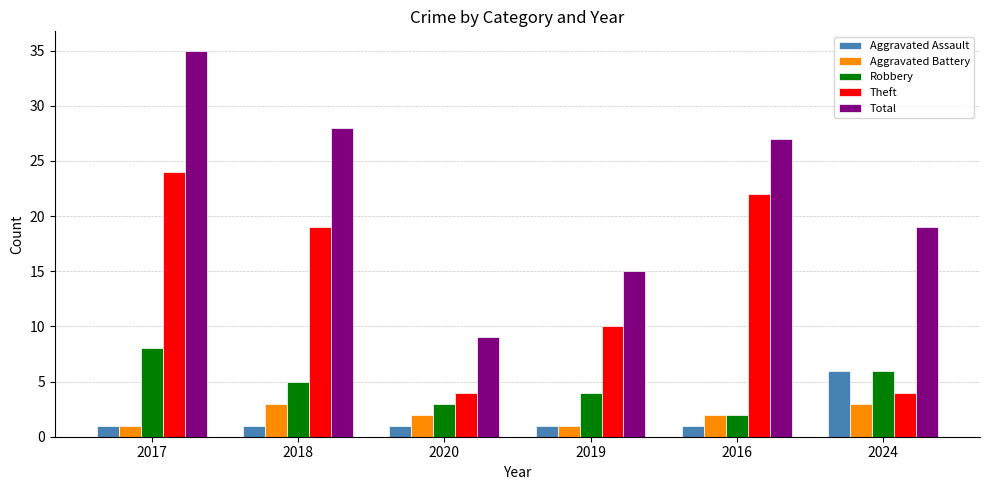

How many data points in Theft are less than 19?

3